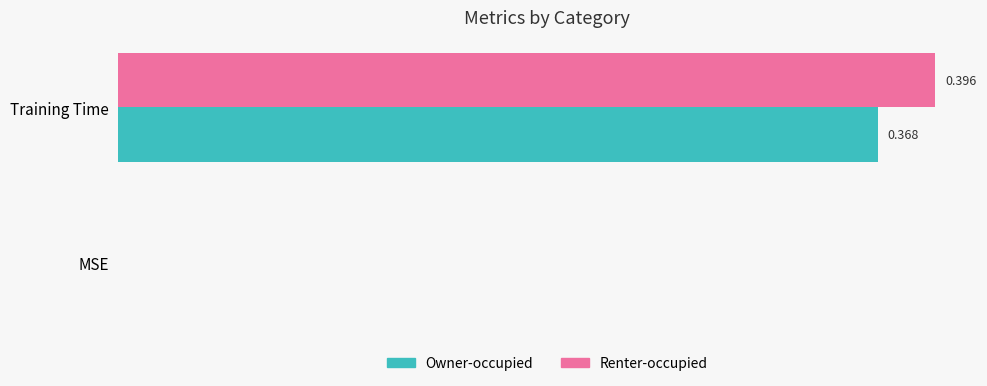

At which category is the sum across all series the highest?

Training Time